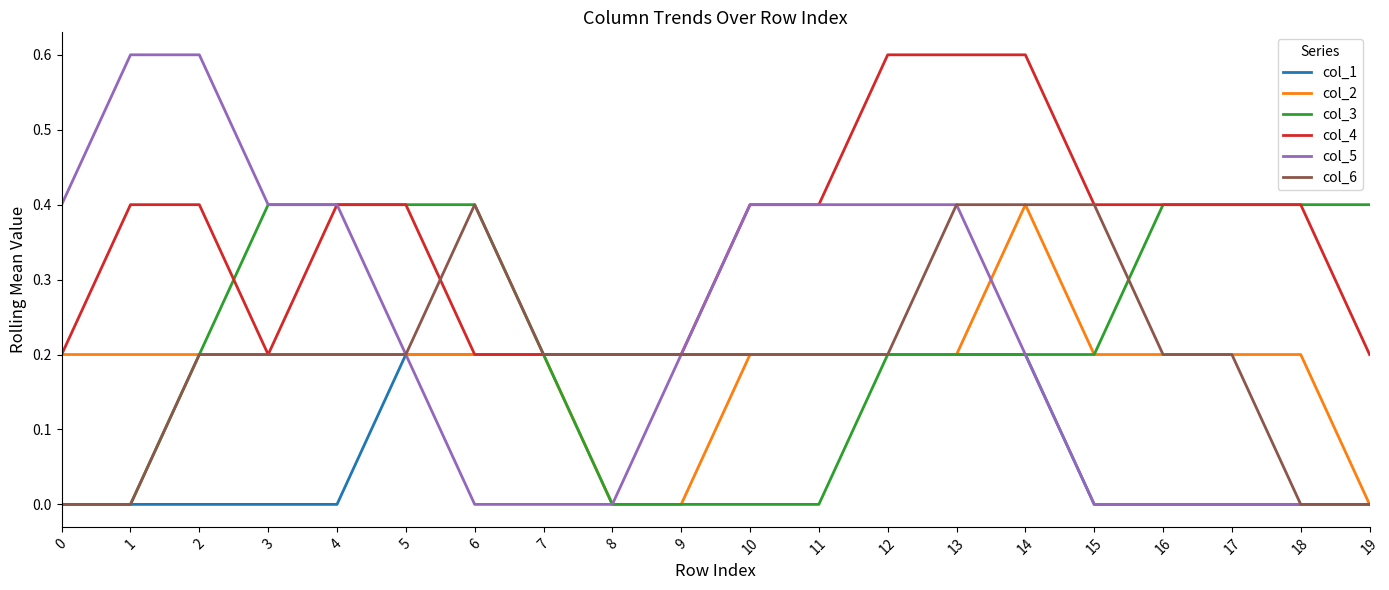

Reading right to left, list all the values displayed in this chart.

col_1: 0.0	0.0	0.0	0.0	0.0	0.2	0.2	0.2	0.2	0.2	0.2	0.2	0.2	0.2	0.2	0.0	0.0	0.0	0.0	0.0
col_2: 0.0	0.2	0.2	0.2	0.2	0.4	0.2	0.2	0.2	0.2	0.0	0.0	0.2	0.2	0.2	0.2	0.2	0.2	0.2	0.2
col_3: 0.4	0.4	0.4	0.4	0.2	0.2	0.2	0.2	0.0	0.0	0.0	0.0	0.2	0.4	0.4	0.4	0.4	0.2	0.0	0.0
col_4: 0.2	0.4	0.4	0.4	0.4	0.6	0.6	0.6	0.4	0.4	0.2	0.2	0.2	0.2	0.4	0.4	0.2	0.4	0.4	0.2
col_5: 0.0	0.0	0.0	0.0	0.0	0.2	0.4	0.4	0.4	0.4	0.2	0.0	0.0	0.0	0.2	0.4	0.4	0.6	0.6	0.4
col_6: 0.0	0.0	0.2	0.2	0.4	0.4	0.4	0.2	0.2	0.2	0.2	0.2	0.2	0.4	0.2	0.2	0.2	0.2	0.0	0.0